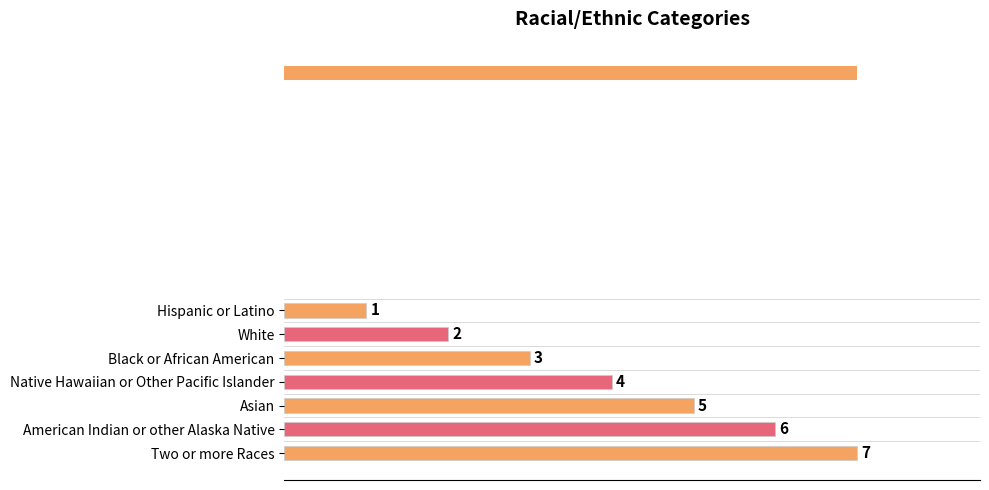

What is the label of the 5th bar from the right?

Black or African American